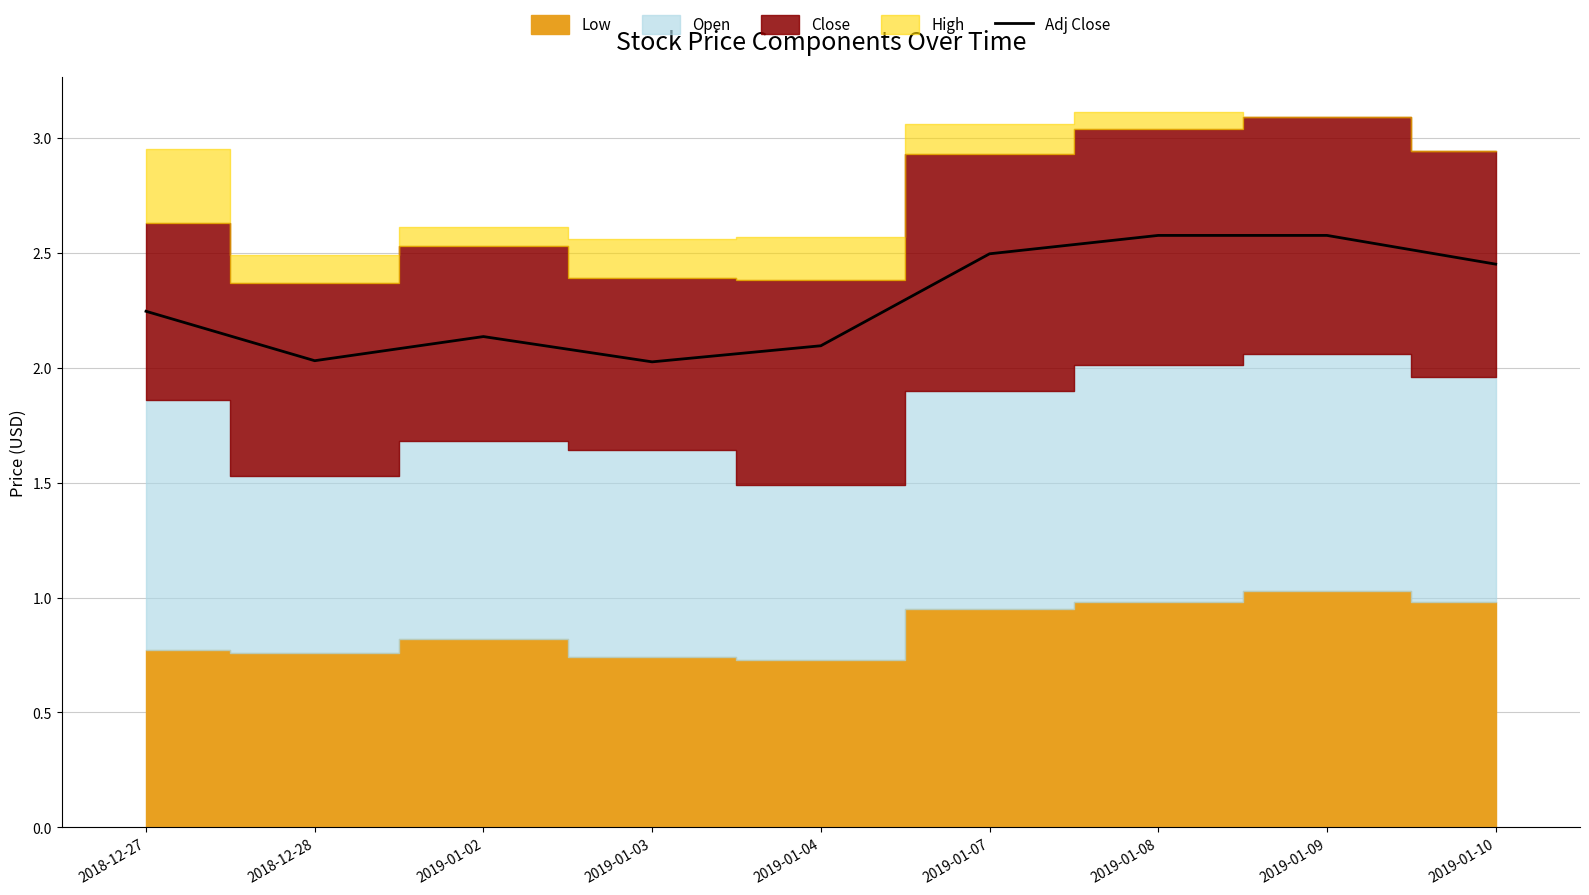

True or false: the data has more than 1 interior local peaks.

False